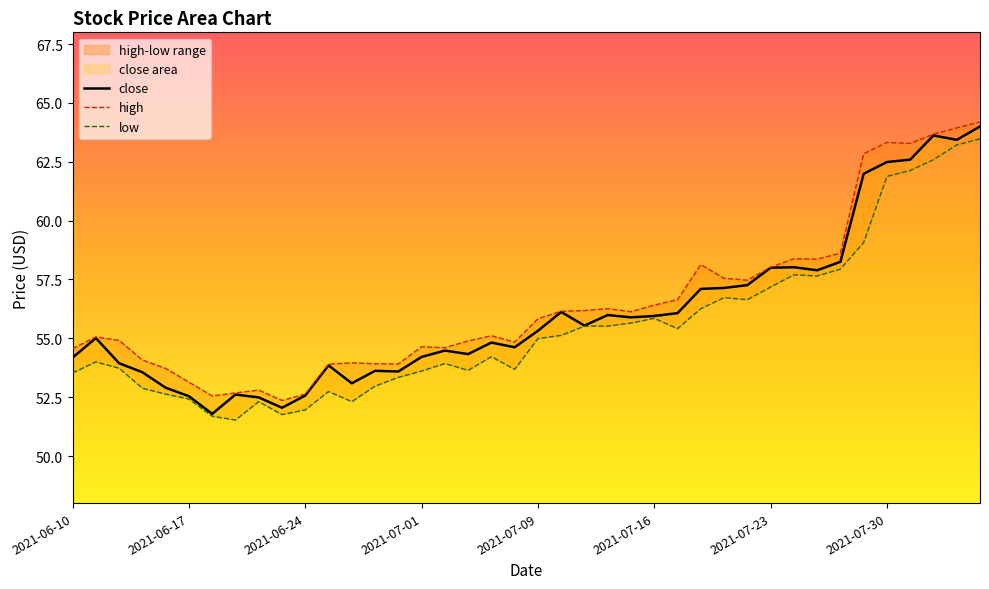

Where is low nearest to the value 57?

2021-07-23